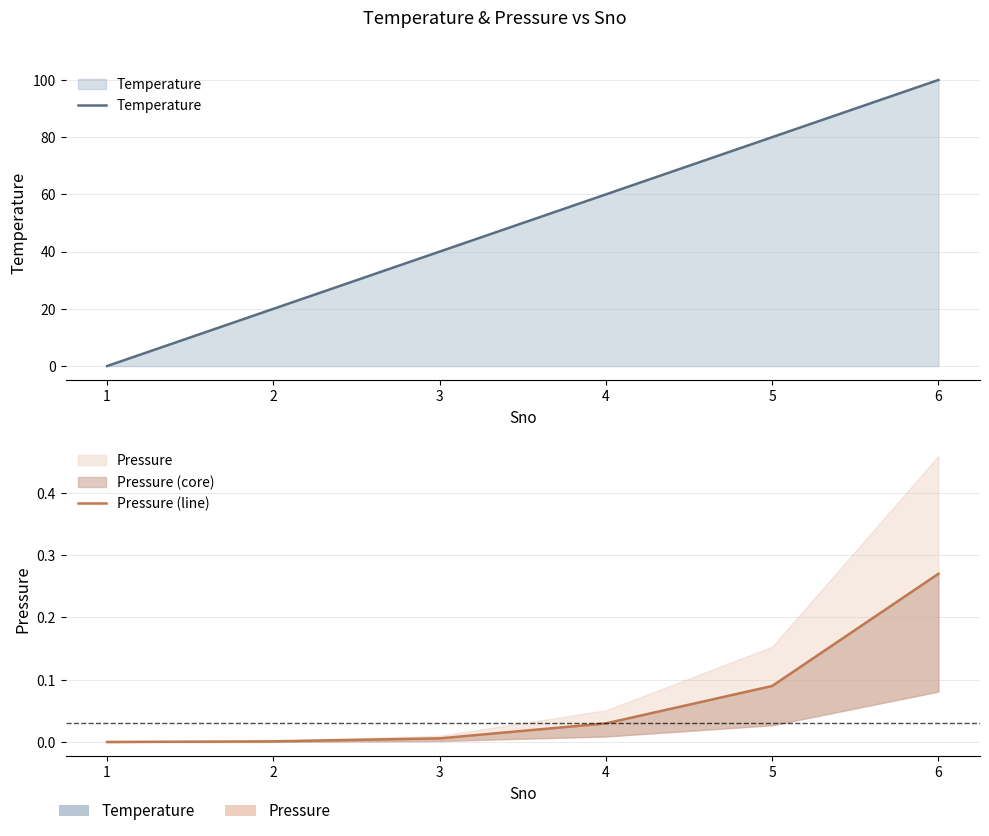

What is the difference between the maximum and minimum values in the Temperature series?

100.0